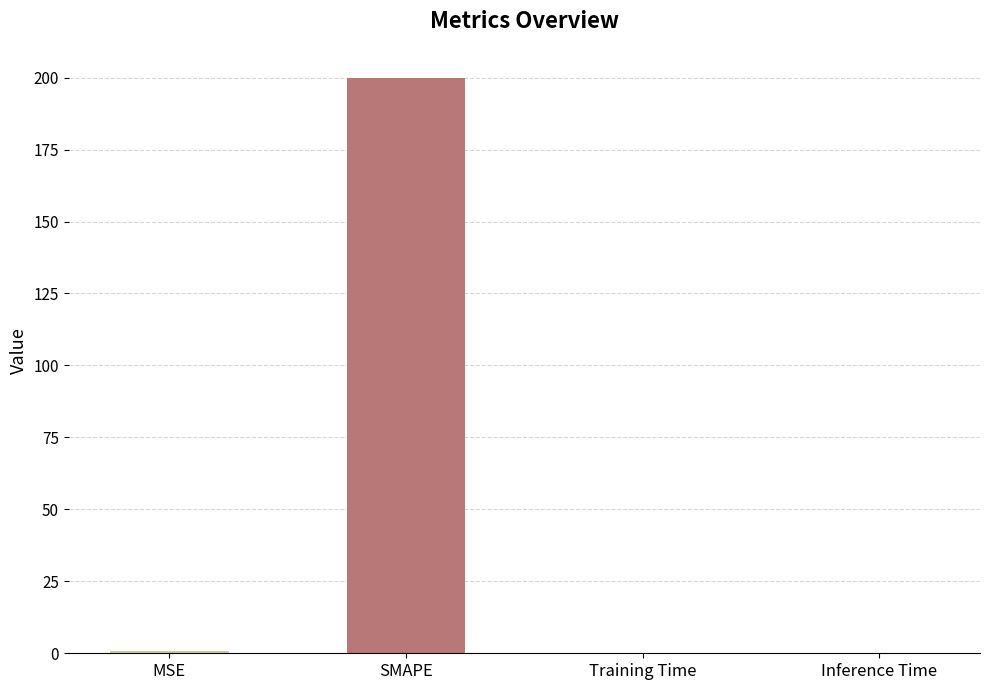

Is it true that the value at Inference Time is 0.0?

True